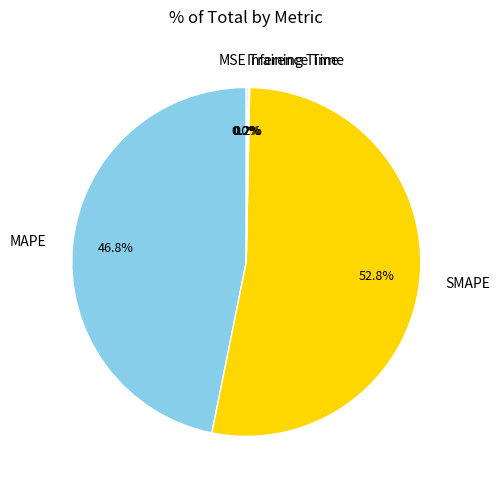

What is the total percentage of Training Time and MAPE?

47.0%